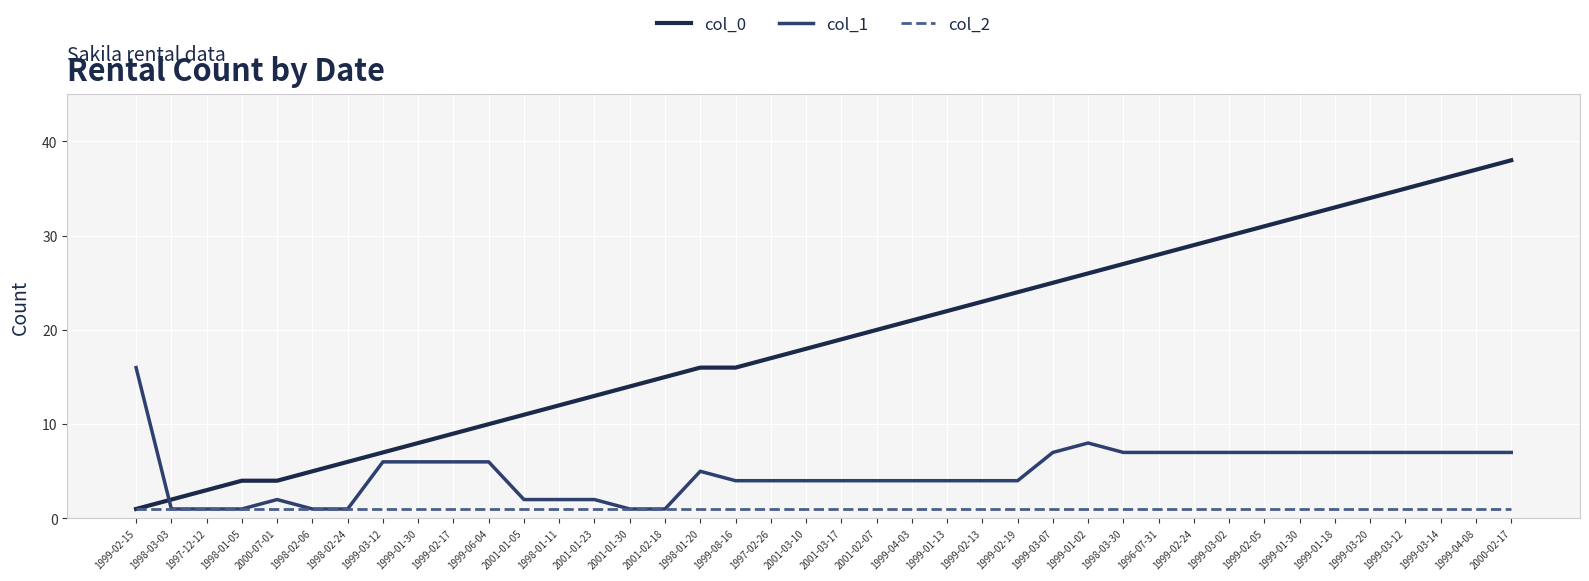

What is the label of the 39th point from the right?

1998-03-03